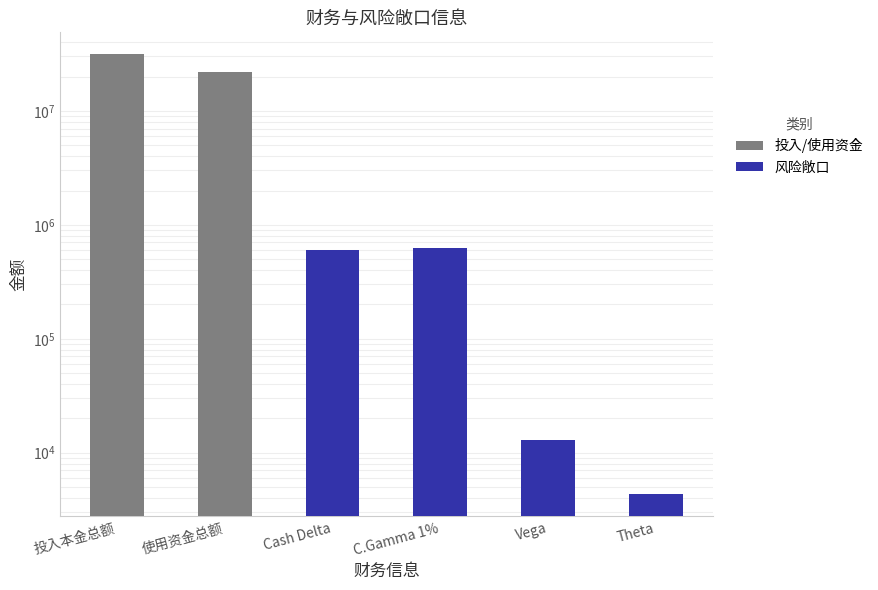

What is the difference between the values at Theta and Vega?

8698